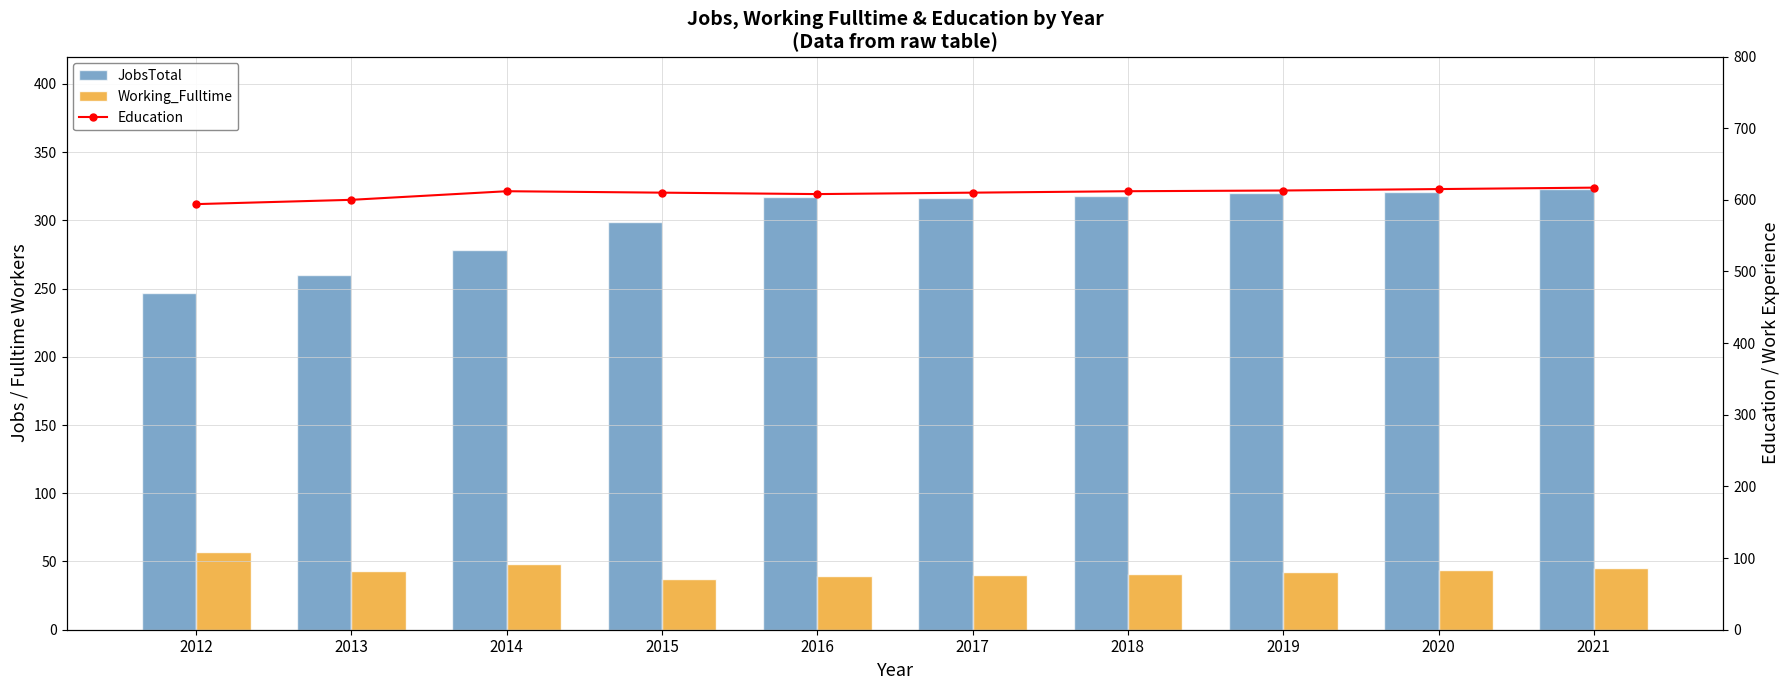

Rank the series at 2020 from highest to lowest value.

Education, JobsTotal, Working_Fulltime